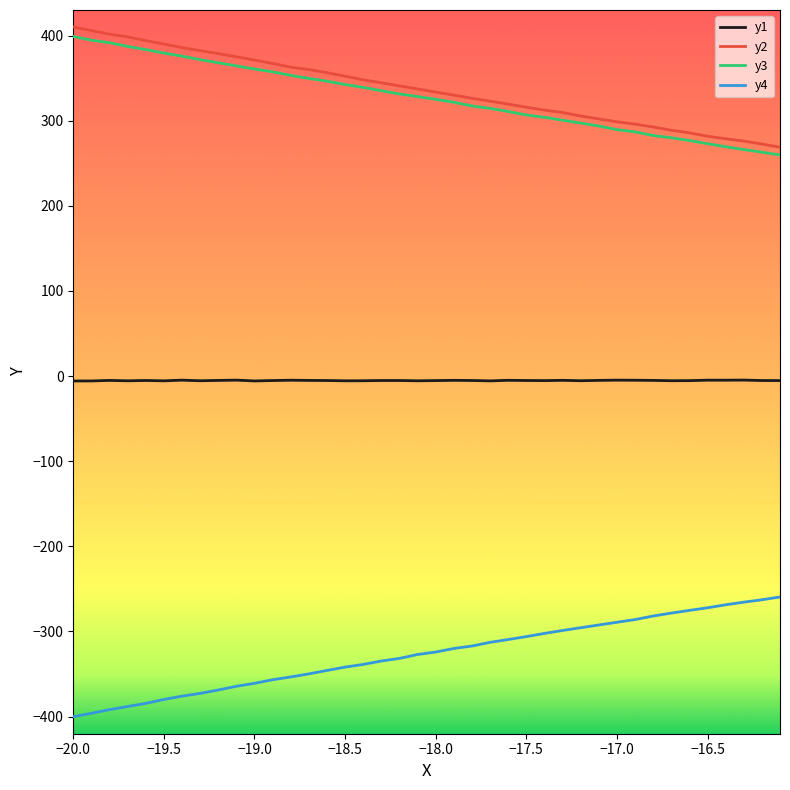

True or false: y1 and y3 cross at least once.

False